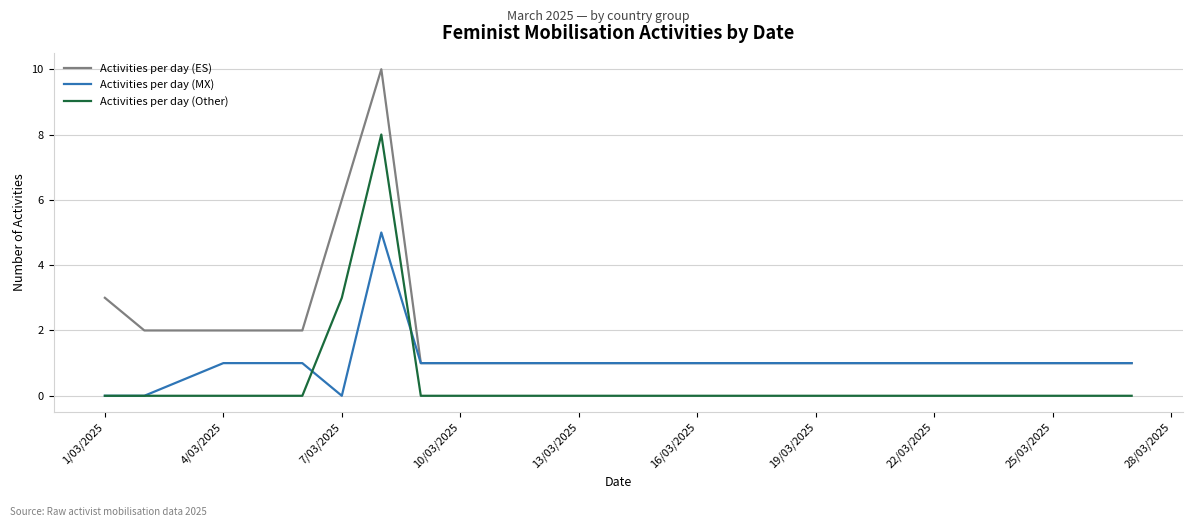

What is the maximum value for Activities per day (Other)?

8